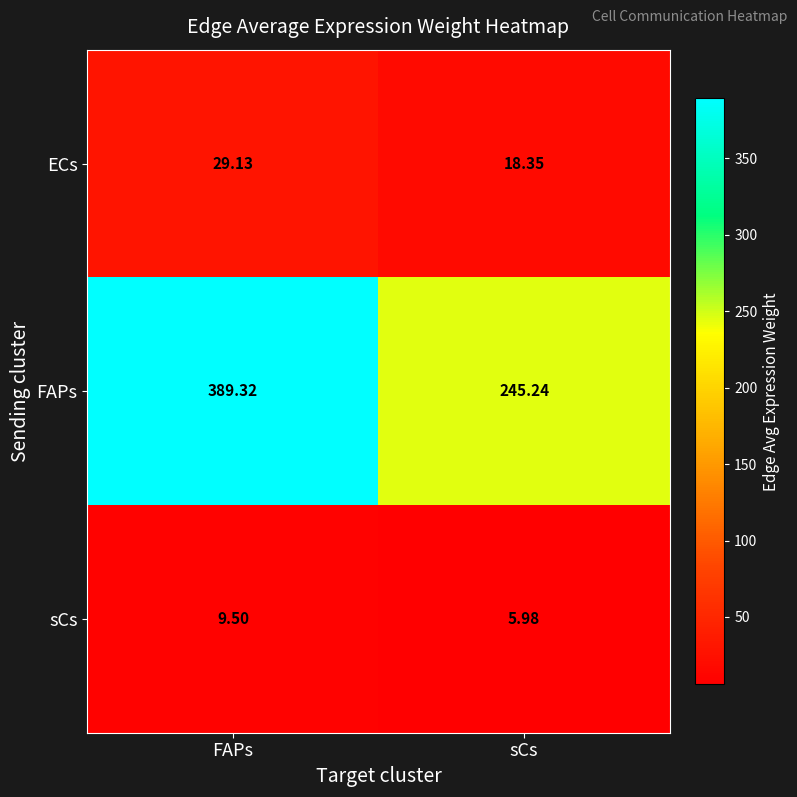

Where does the FAPs series first go above 389?

FAPs